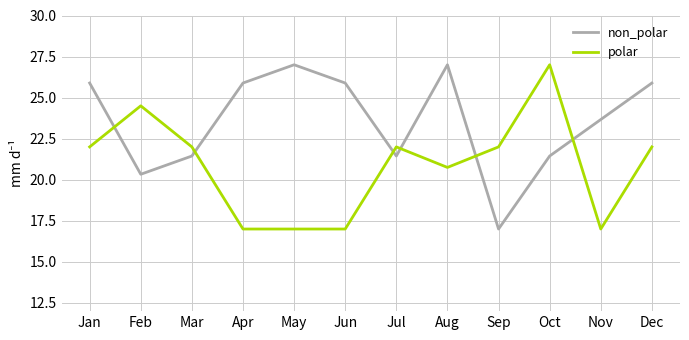

Reading left to right, list all the values displayed in this chart.

non_polar: Jan=25.9	Feb=20.3	Mar=21.4	Apr=25.9	May=27.0	Jun=25.9	Jul=21.4	Aug=27.0	Sep=17.0	Oct=21.4	Nov=23.7	Dec=25.9
polar: Jan=22.0	Feb=24.5	Mar=22.0	Apr=17.0	May=17.0	Jun=17.0	Jul=22.0	Aug=20.8	Sep=22.0	Oct=27.0	Nov=17.0	Dec=22.0